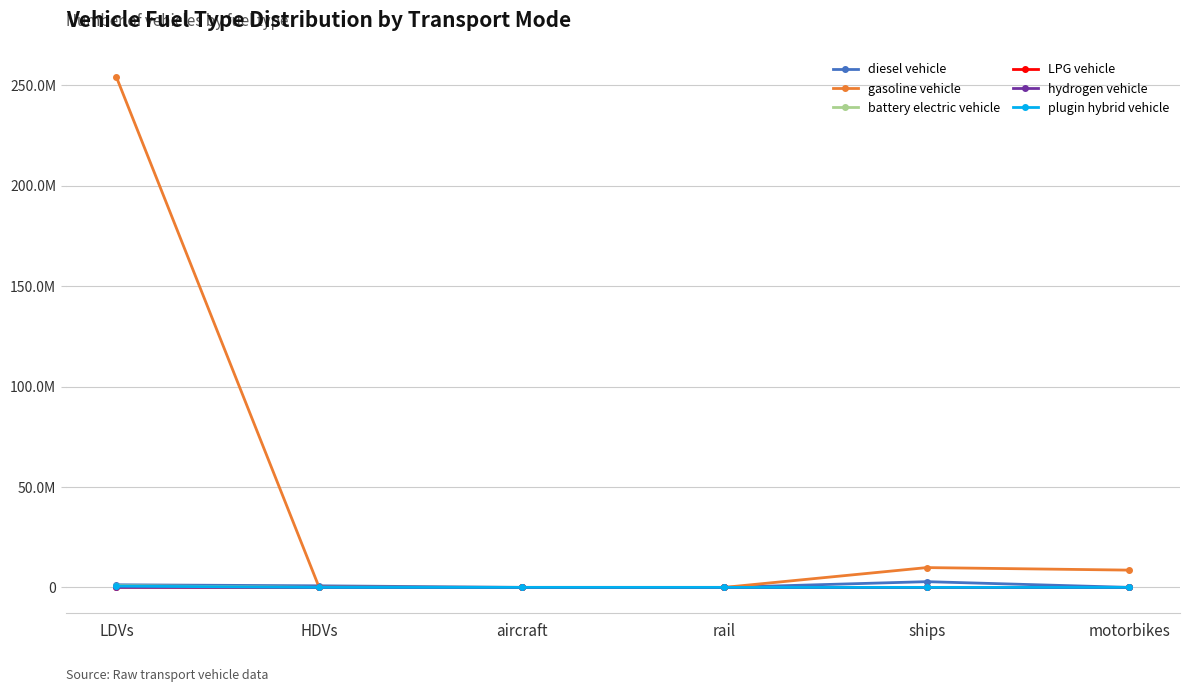

What is the label of the 3rd point from the right?

rail